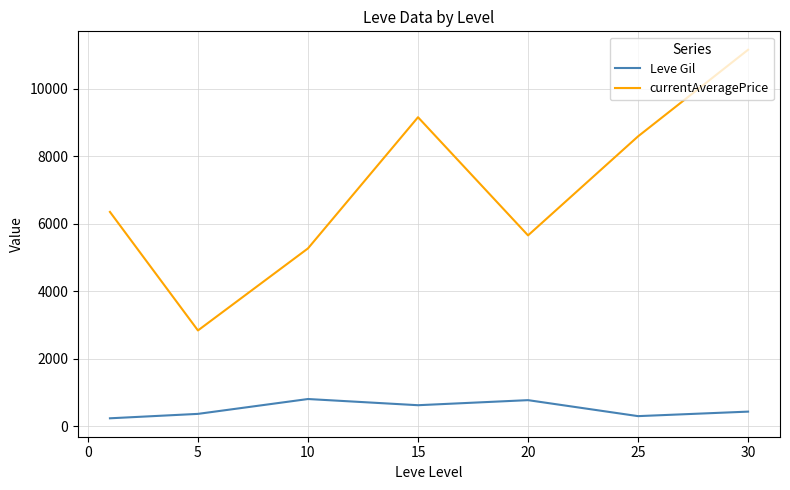

True or false: currentAveragePrice and Leve Gil cross at least once.

False